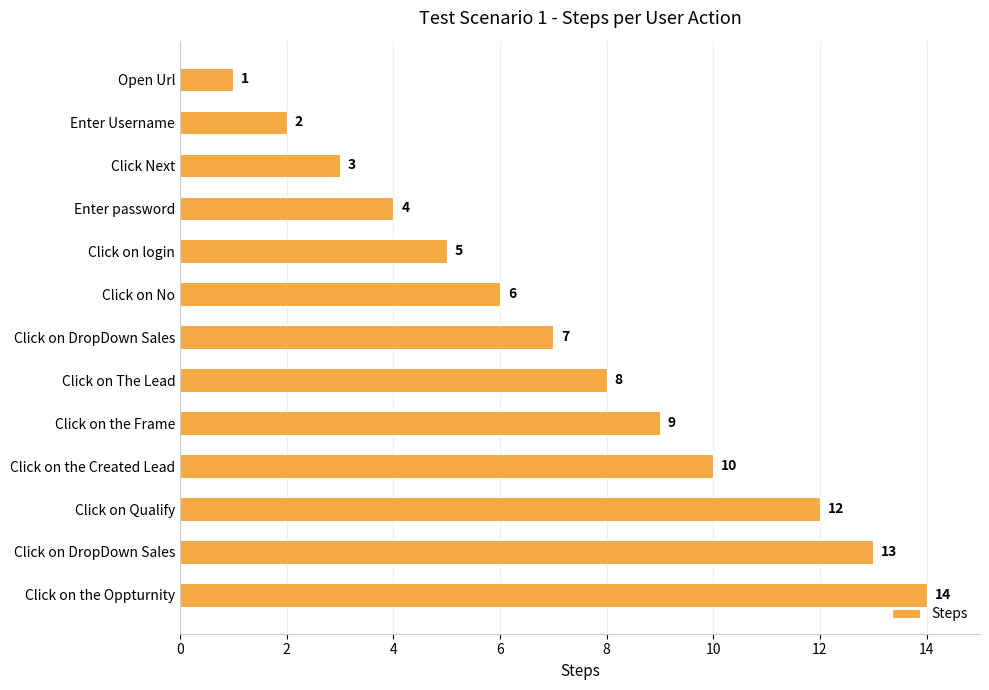

What is the difference between the maximum and minimum values?

13